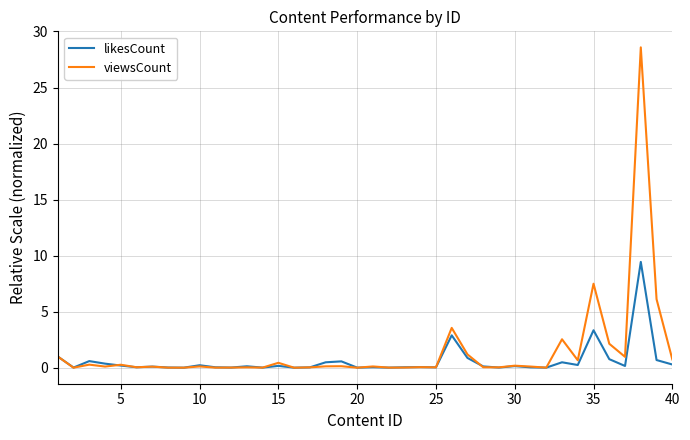

Which series ends up on top after the final intersection of likesCount and viewsCount?

viewsCount